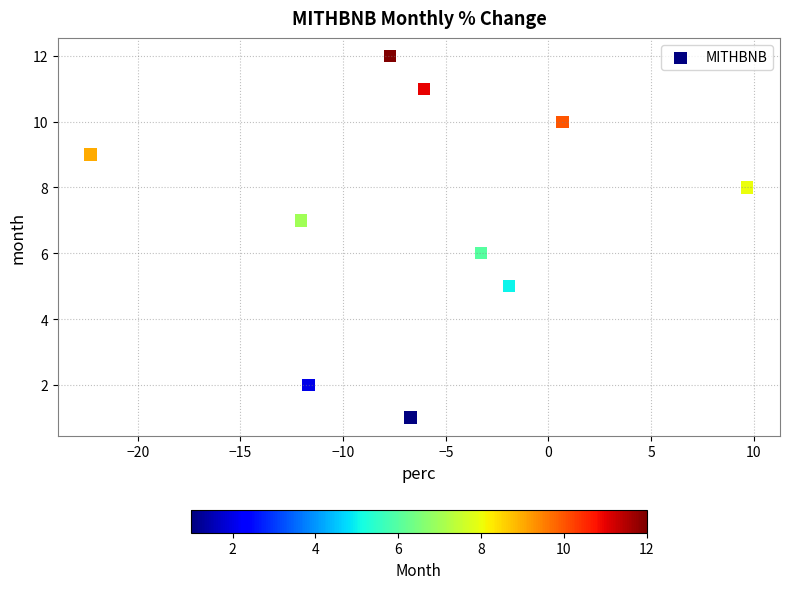

What is the average Y value?

7